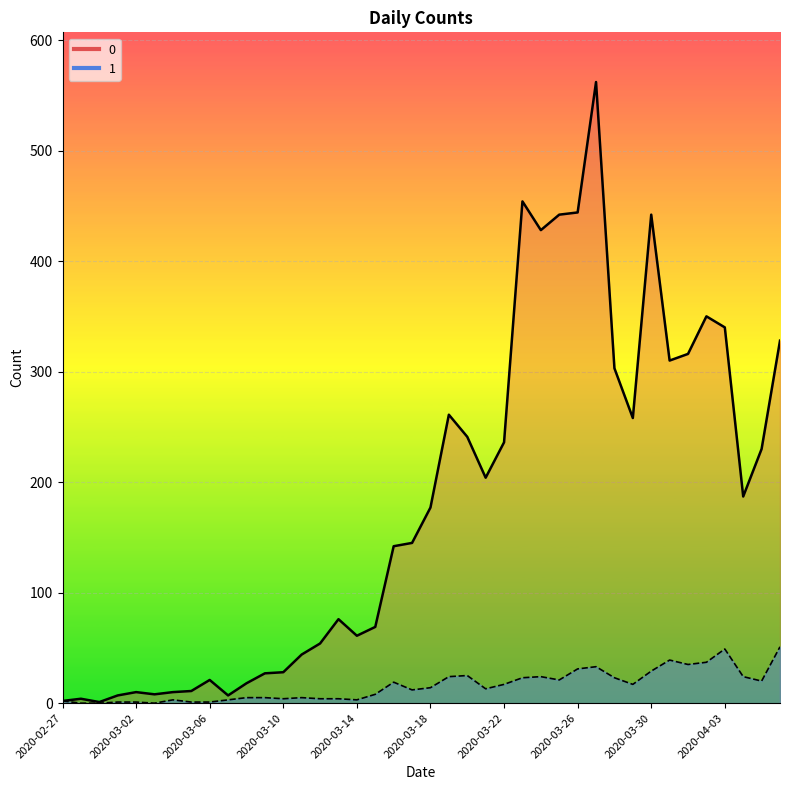

Is it true that 0 equals 0 at 2020-02-29?

False